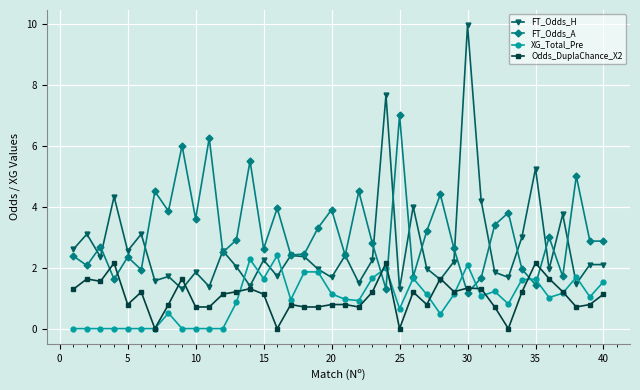

Which series has the largest total across all categories?

FT_Odds_A